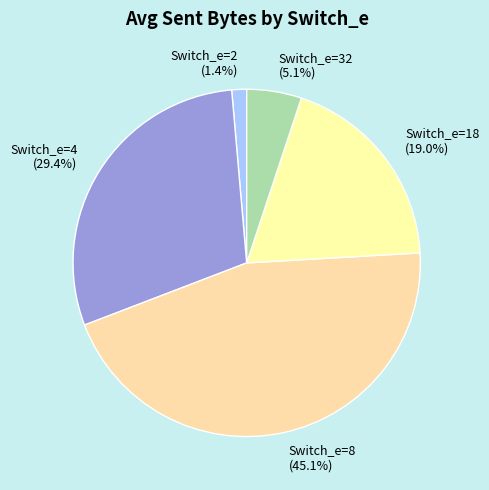

Is Switch_e=32 the majority of the pie?

No